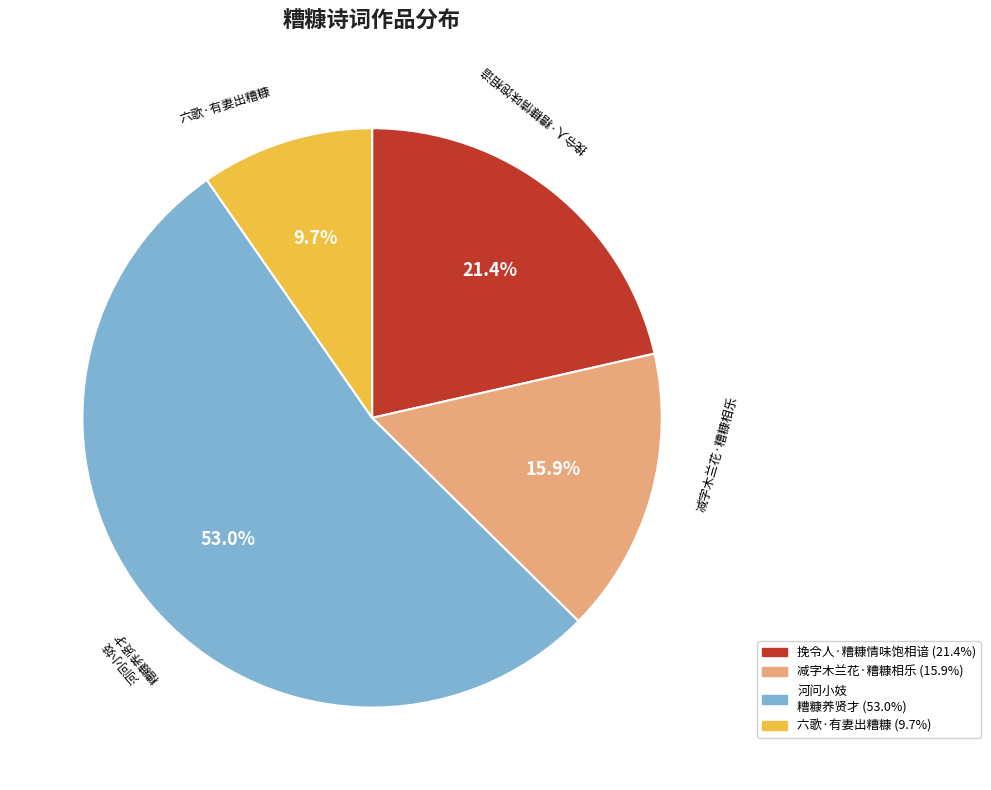

How many segments does this pie chart have?

4